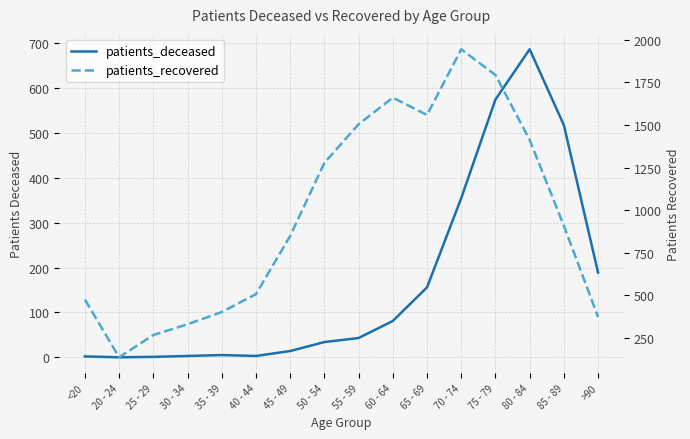

Rank the series at 50 - 54 from highest to lowest value.

patients_recovered, patients_deceased